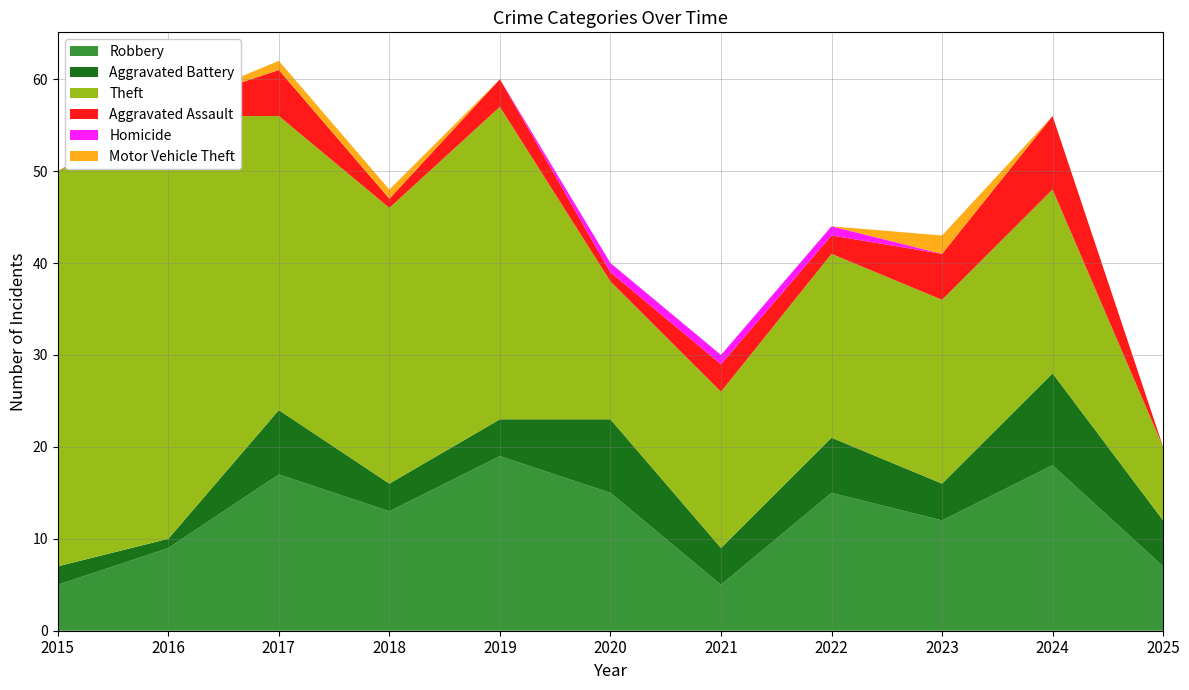

Reading left to right, what are all the values shown in this chart?

Robbery: 2015=5	2016=9	2017=17	2018=13	2019=19	2020=15	2021=5	2022=15	2023=12	2024=18	2025=7
Aggravated Battery: 2015=2	2016=1	2017=7	2018=3	2019=4	2020=8	2021=4	2022=6	2023=4	2024=10	2025=5
Theft: 2015=43	2016=46	2017=32	2018=30	2019=34	2020=15	2021=17	2022=20	2023=20	2024=20	2025=8
Aggravated Assault: 2015=0	2016=1	2017=5	2018=1	2019=3	2020=1	2021=3	2022=2	2023=5	2024=8	2025=0
Homicide: 2015=0	2016=0	2017=0	2018=0	2019=0	2020=1	2021=1	2022=1	2023=0	2024=0	2025=0
Motor Vehicle Theft: 2015=0	2016=0	2017=1	2018=1	2019=0	2020=0	2021=0	2022=0	2023=2	2024=0	2025=0